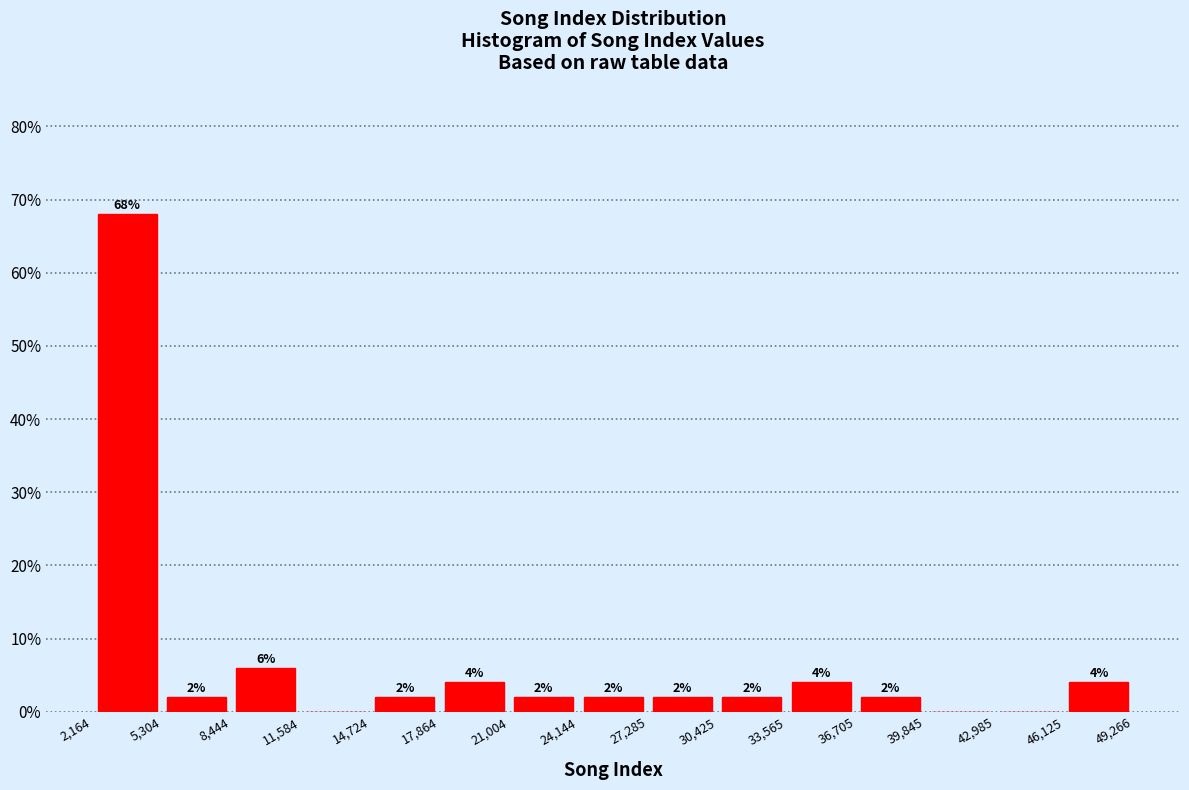

Which range on the x-axis has the tallest bar?

2,164 to 5,304